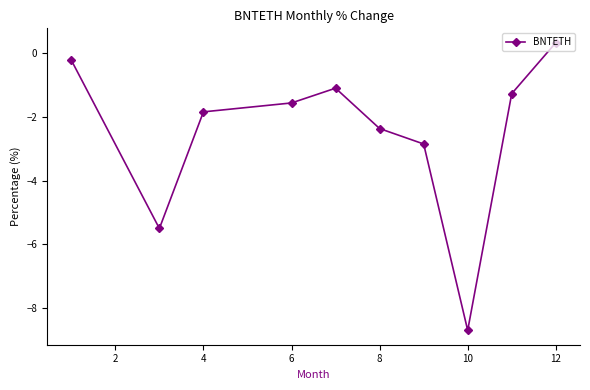

What is the smallest value displayed?

-8.7